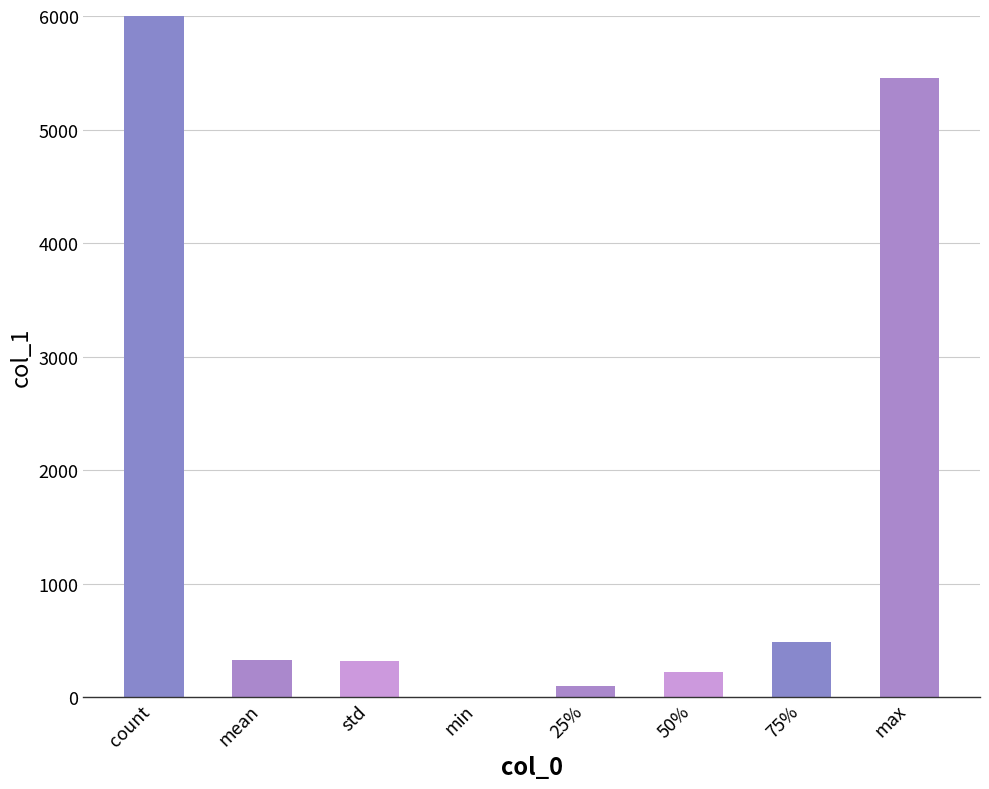

Is it true that the value at count is 22251.0?

True